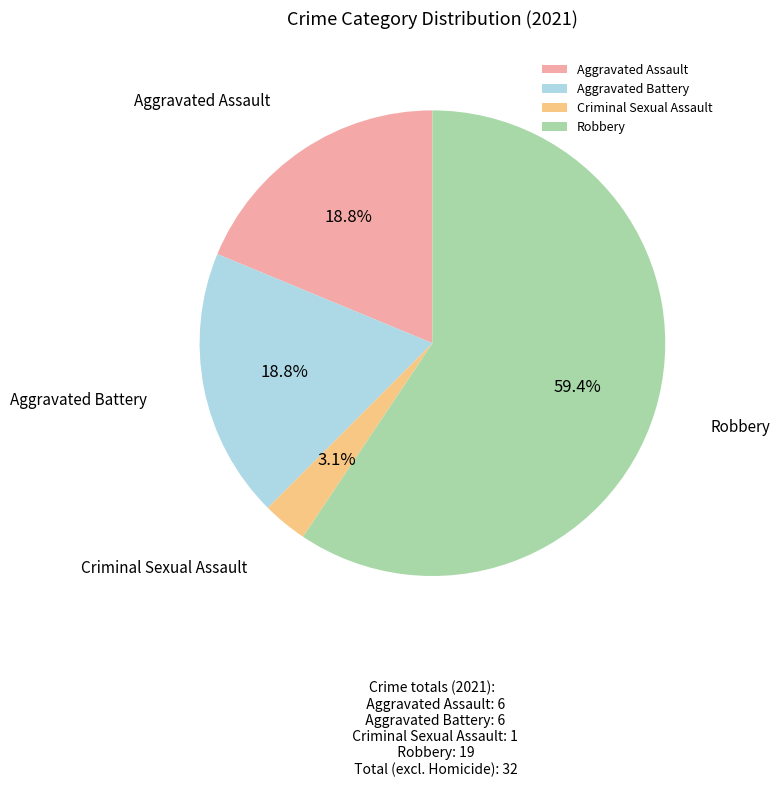

True or false: Criminal Sexual Assault accounts for 17% of the total.

False